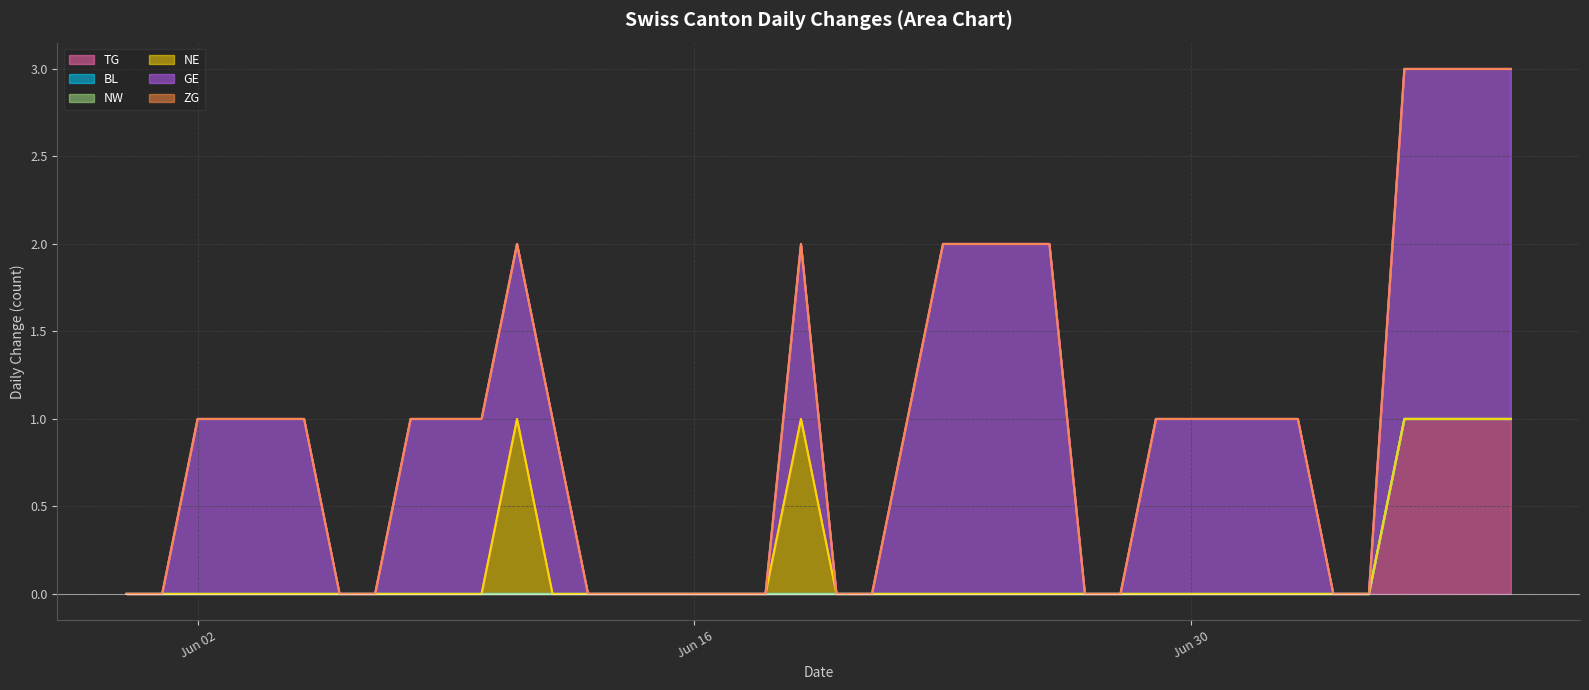

True or false: GE has more than 2 points higher than both neighbors.

False